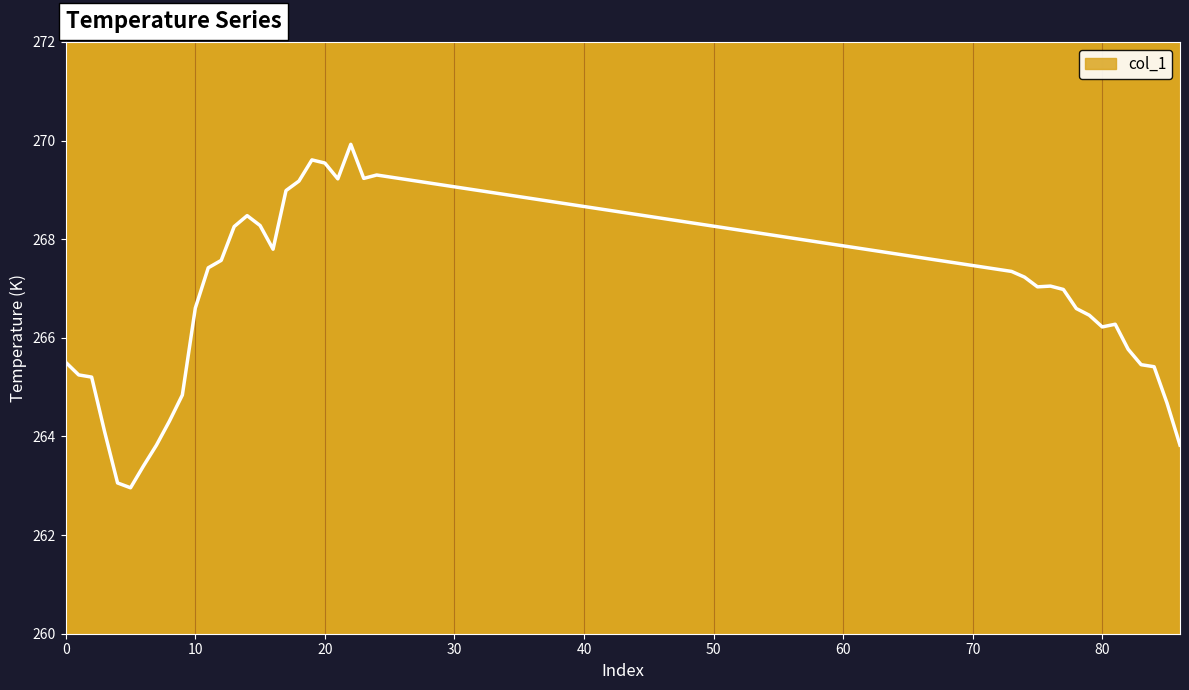

What is the minimum value shown in the chart?

263.0